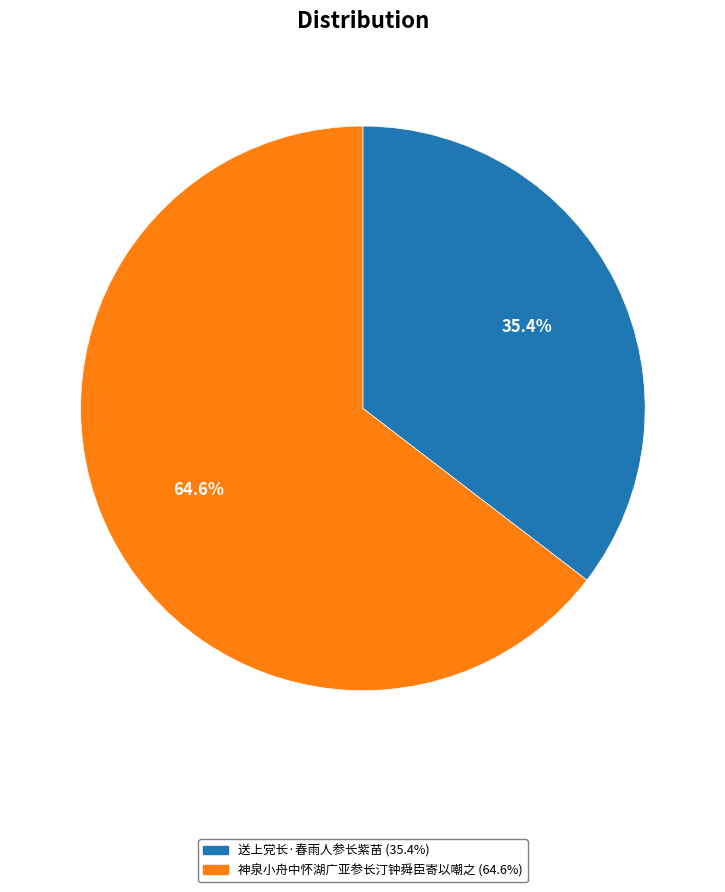

To the nearest percent, what percentage of the pie is 神泉小舟中怀湖广亚参长汀钟舜臣寄以嘲之?

65%